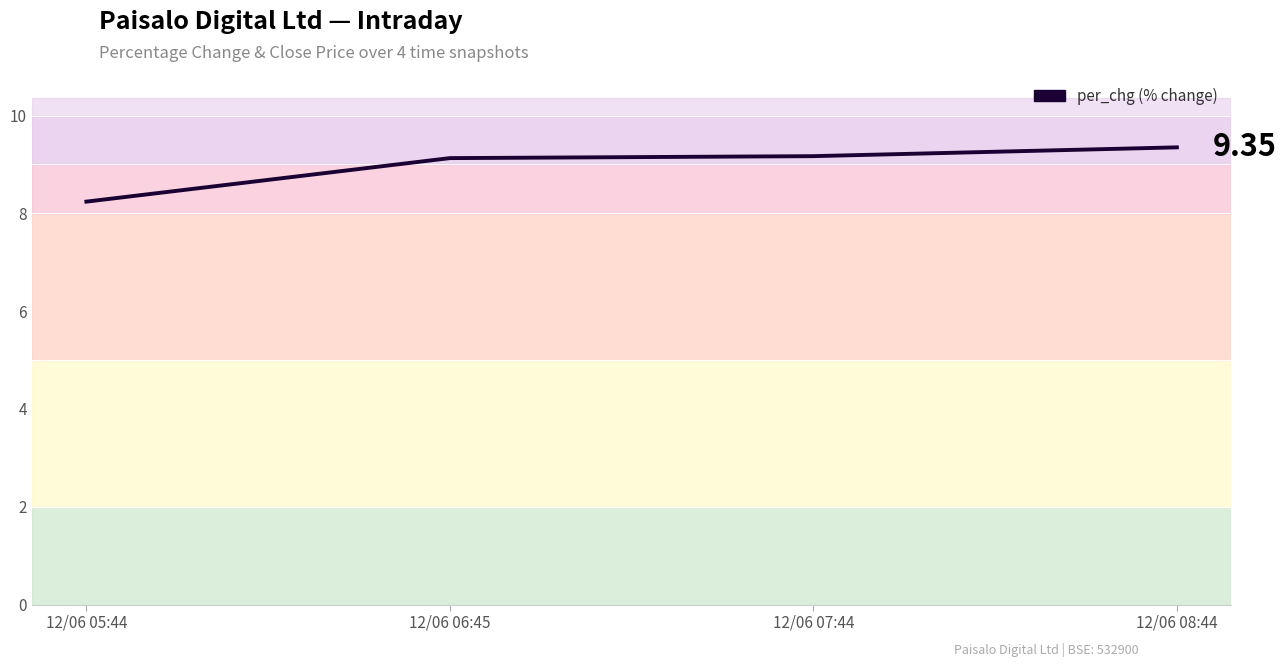

How many lines are shown in the chart?

1